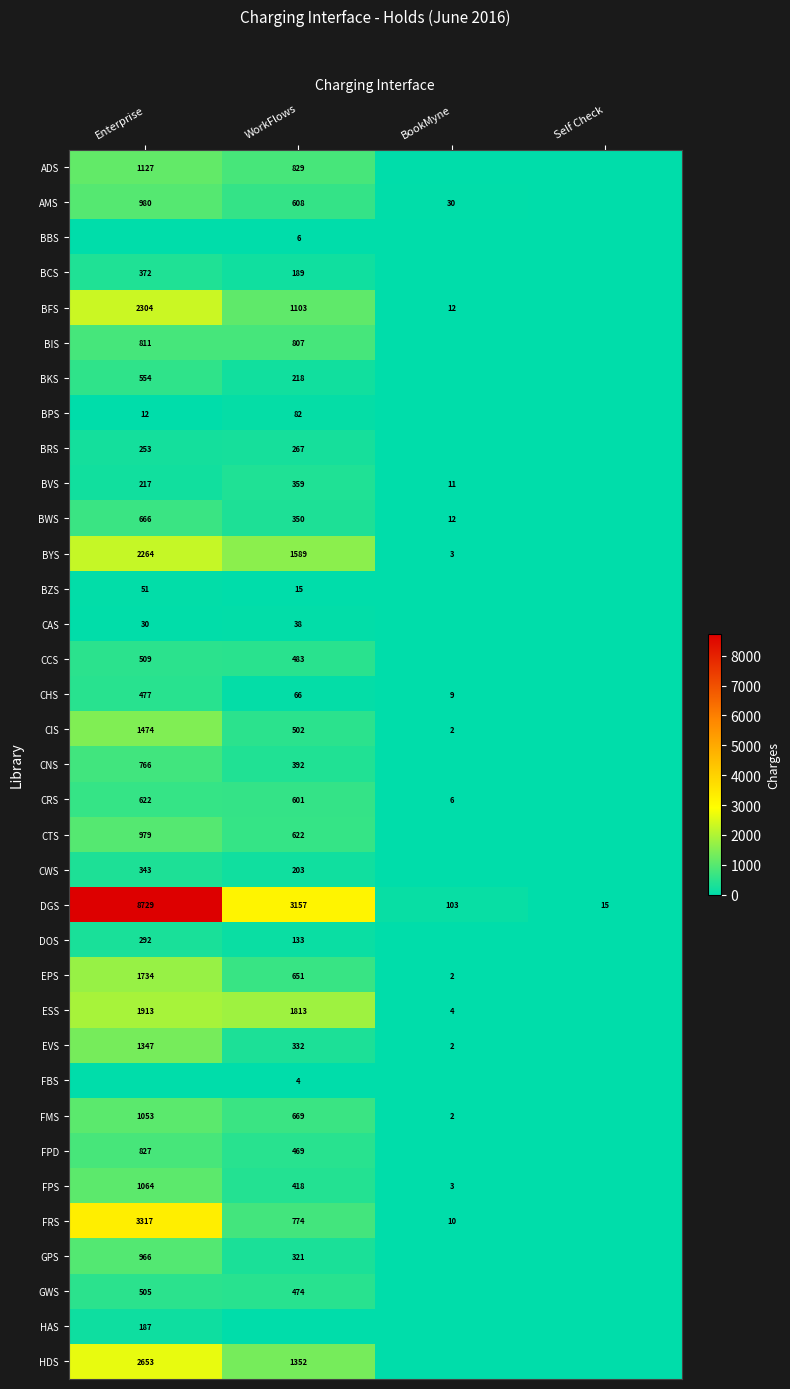

What is the difference between the maximum and minimum values in the DGS series?

8714